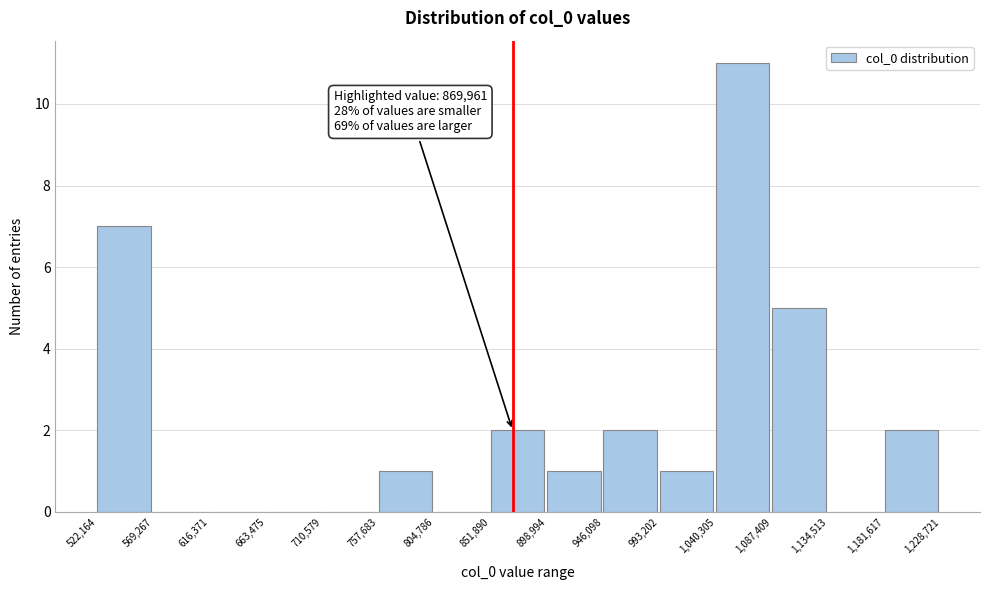

Over which range of the x-axis is the bar tallest?

1,040,305 to 1,087,409